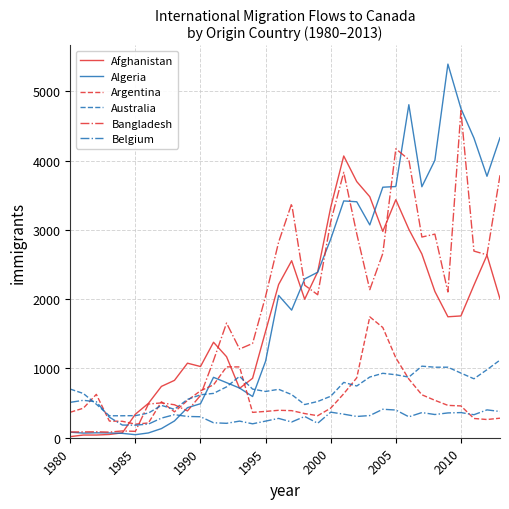

What is the greatest value displayed?

5393